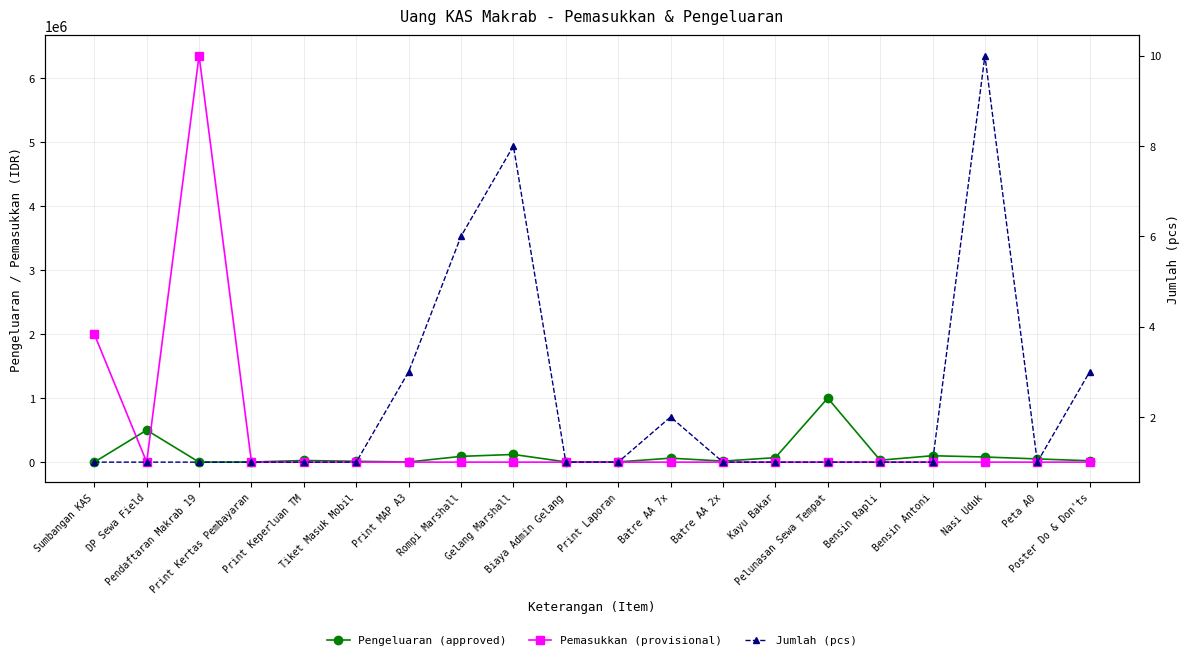

Is it true that Jumlah (pcs) equals 0 at Biaya Admin Gelang?

False